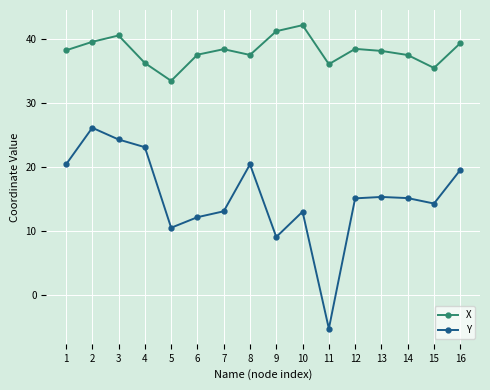

What is the smallest value displayed?

-5.2